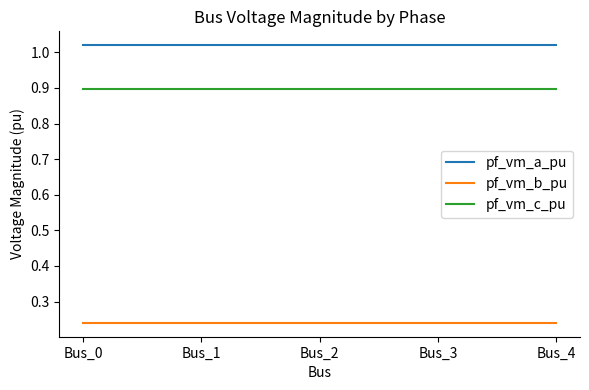

At how many categories does at least one series exceed 0?

5